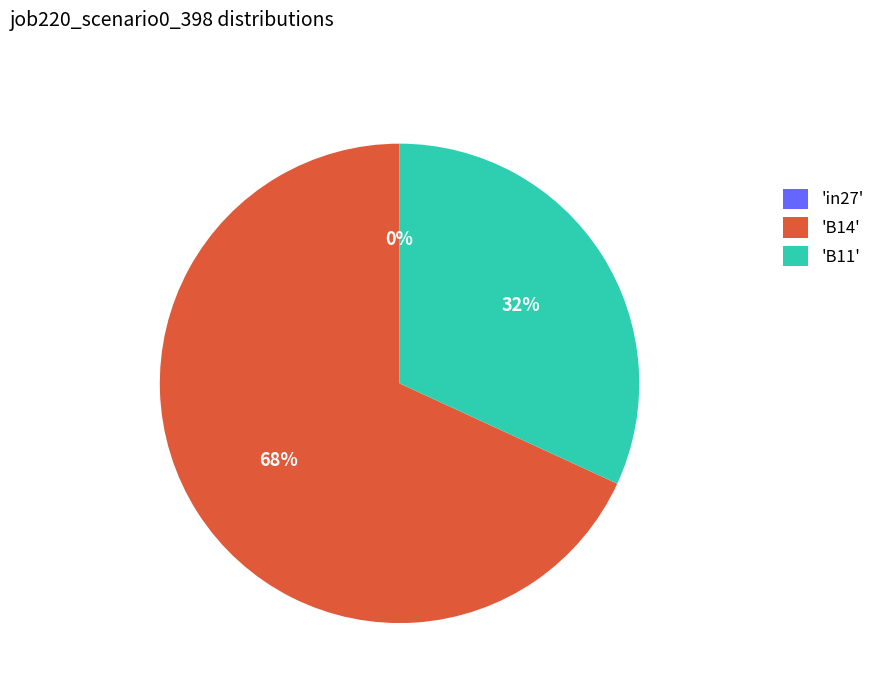

What is the change in value from B14 to B11?

-0.1